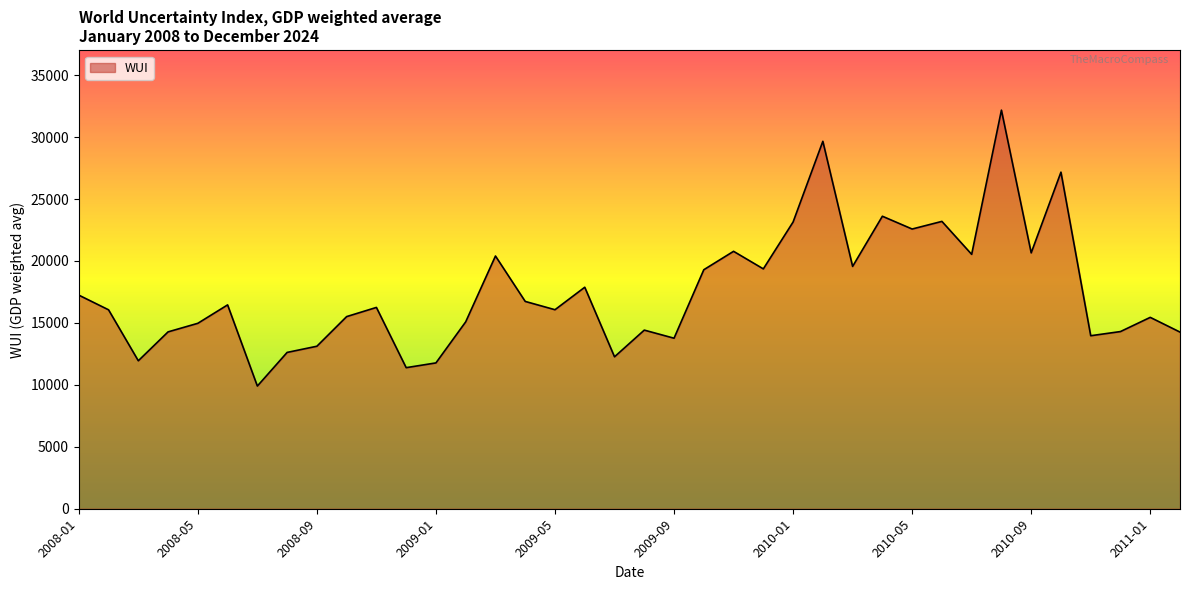

What is the minimum value shown in the chart?

9904.0